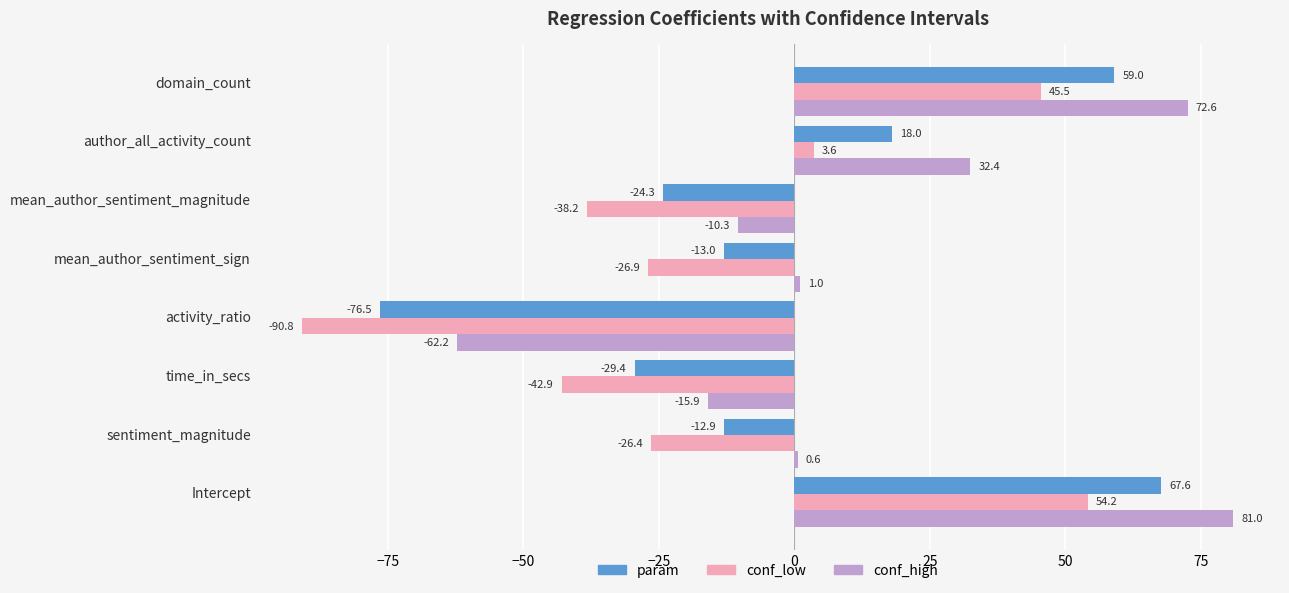

Which series has the largest total across all categories?

conf_high